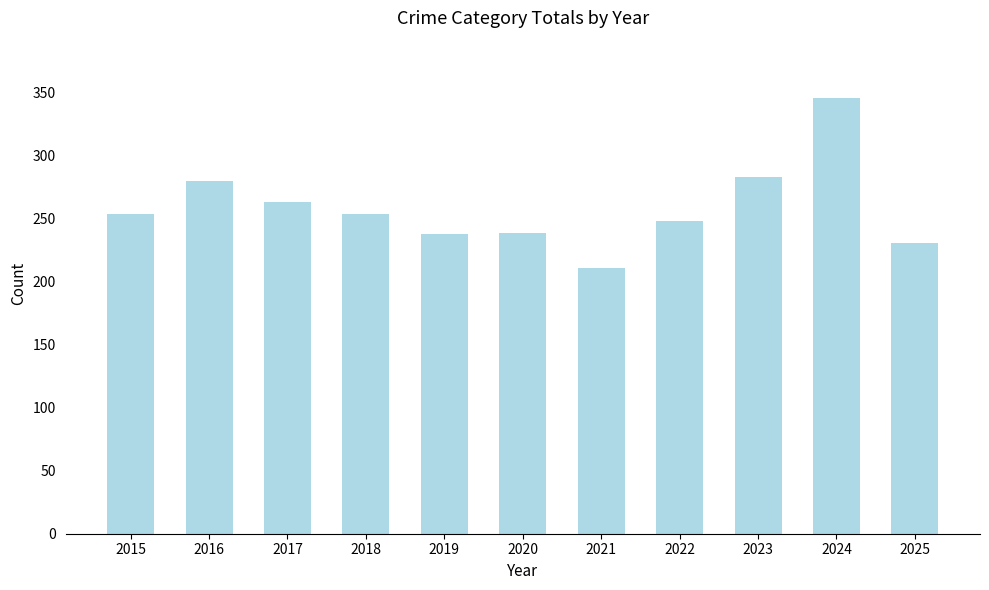

Which category has the lowest value across all series?

2021